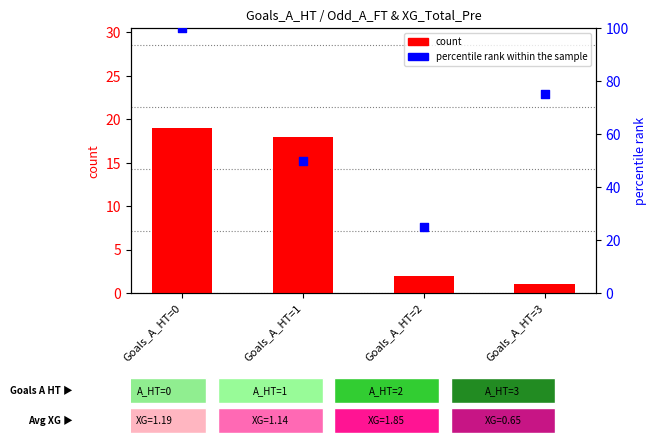

What is the total value across all series at Goals_A_HT=1?

68